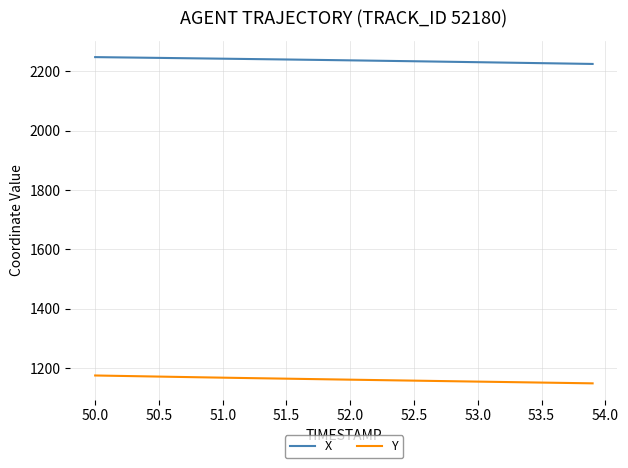

What is the difference between the maximum and minimum values in the Y series?

26.5